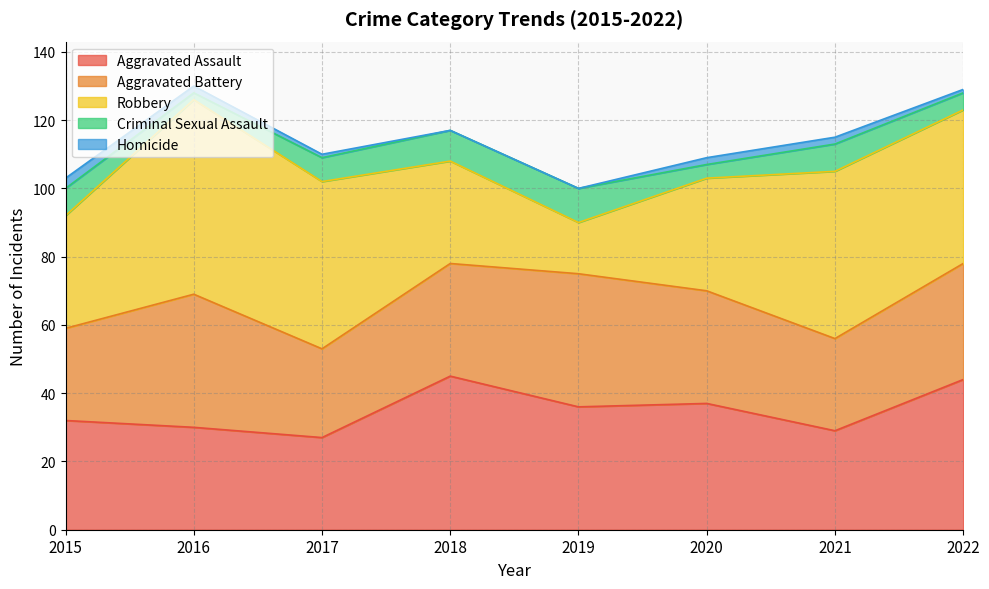

List the labels in order of Criminal Sexual Assault value, smallest first.

2016, 2020, 2022, 2017, 2015, 2021, 2018, 2019